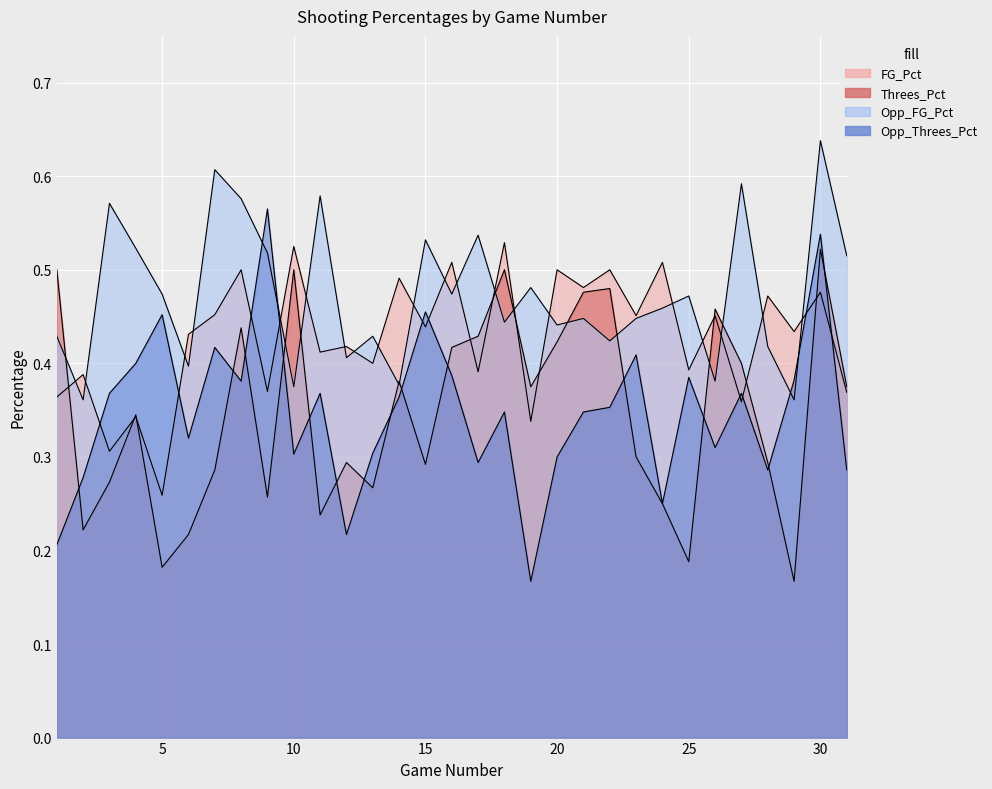

What is the difference between the highest and lowest values at 25?

0.3